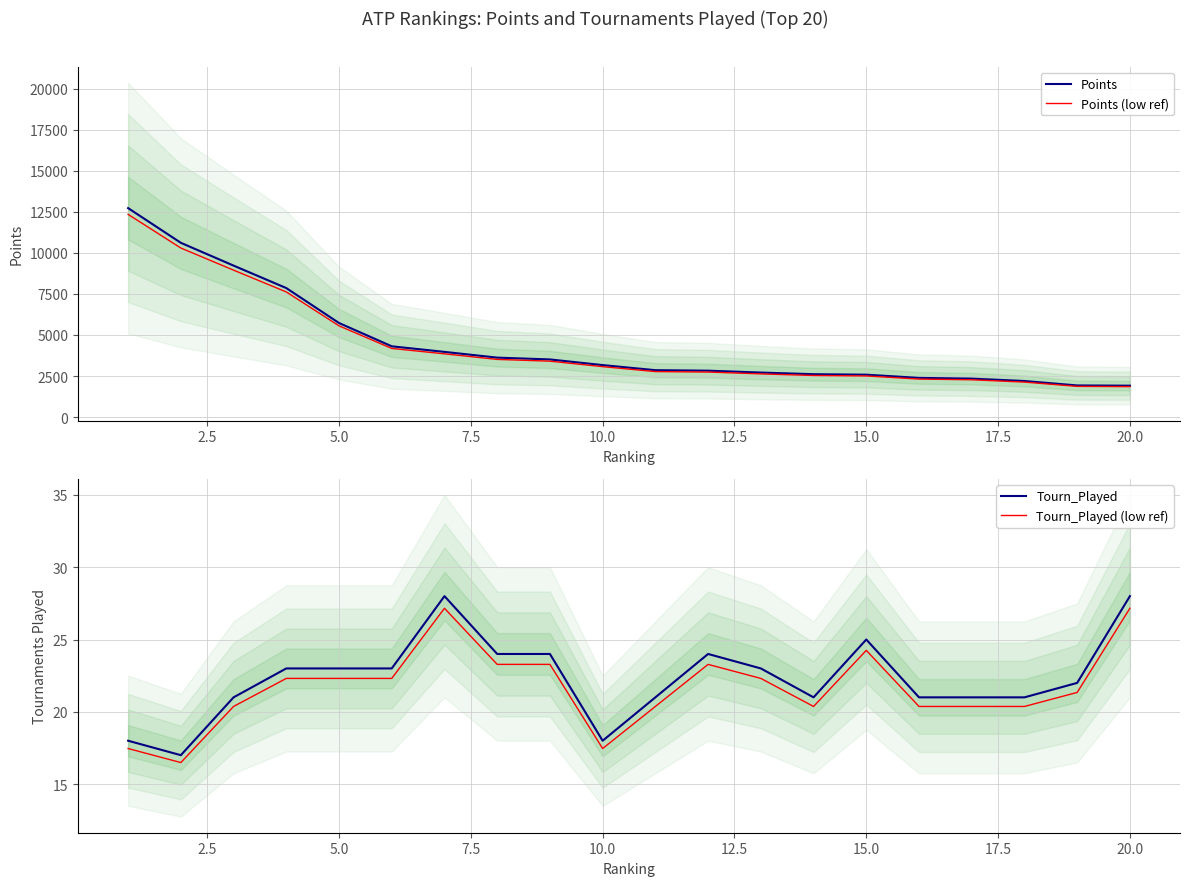

How many lines are shown in the chart?

4